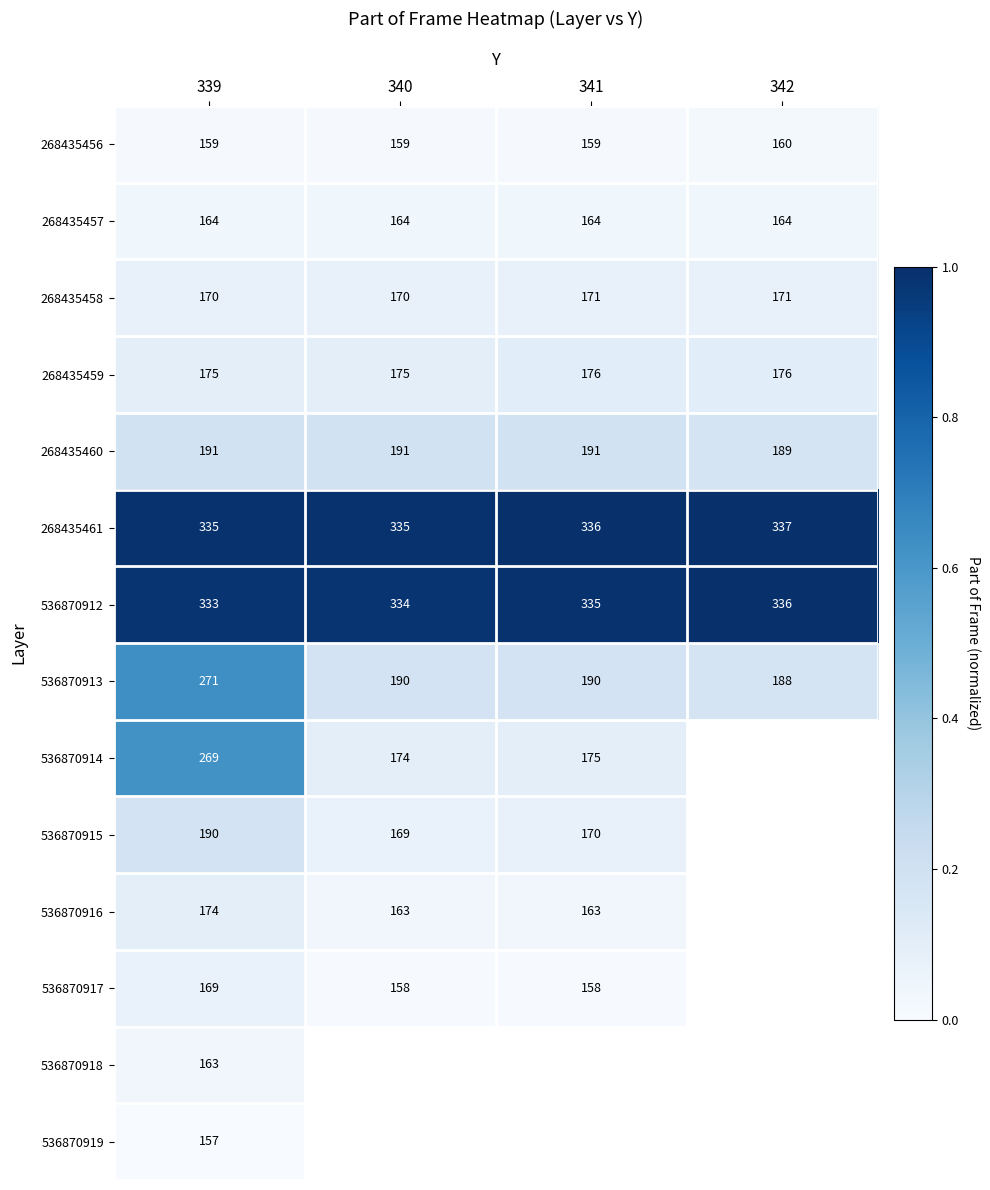

Is the value of 536870914 at 340 greater than the value of 536870912 at 339?

No